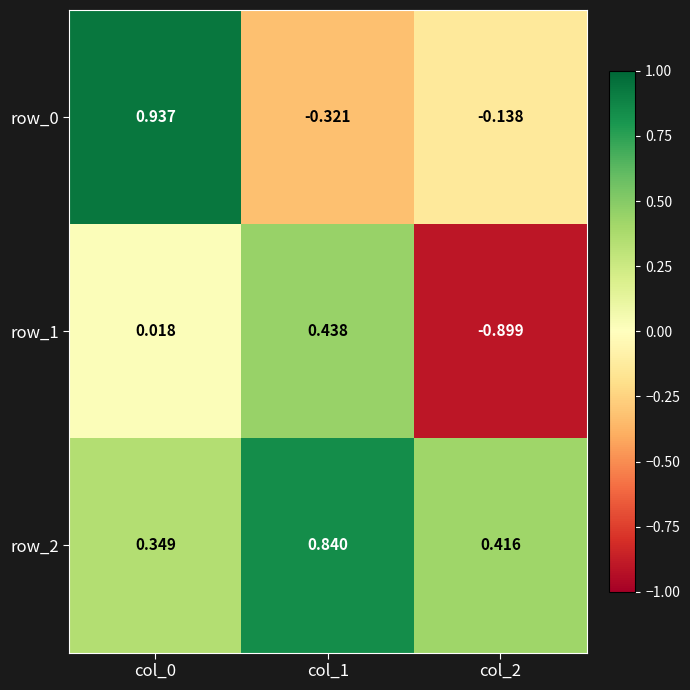

Which category has the lowest value in the row_1 series?

col_2